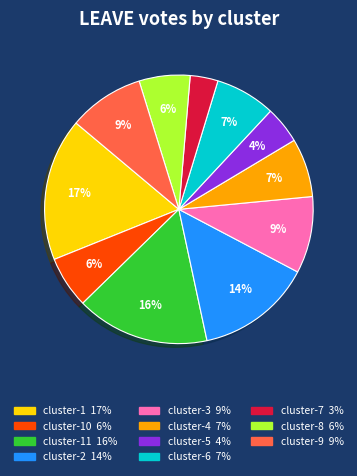

To the nearest percent, what is the average slice percentage?

9%